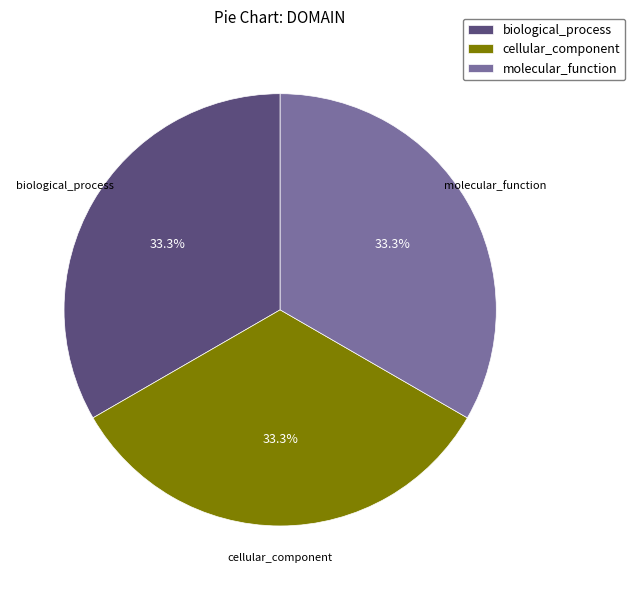

How many slices are in this pie chart?

3